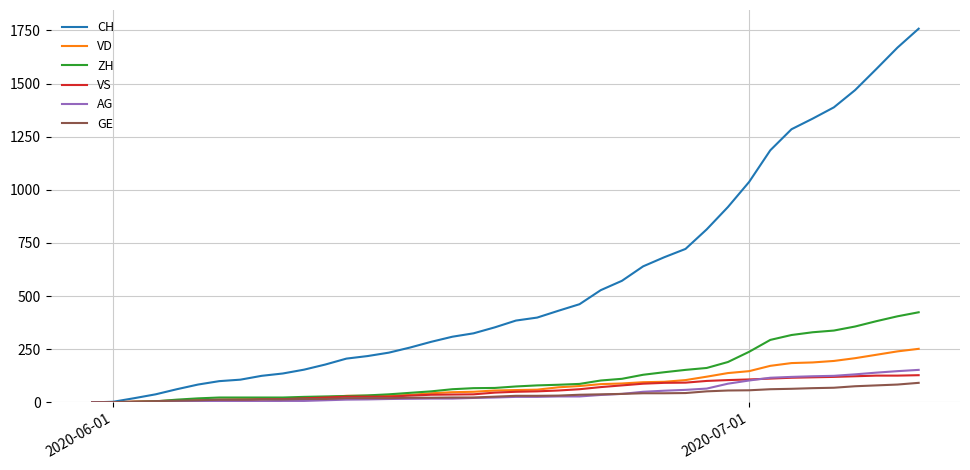

Which series has the largest range (max minus min)?

CH